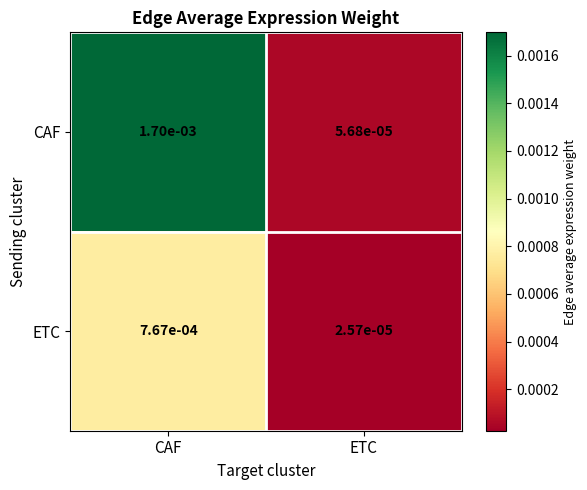

Is the value of ETC at CAF greater than the value of CAF at ETC?

Yes